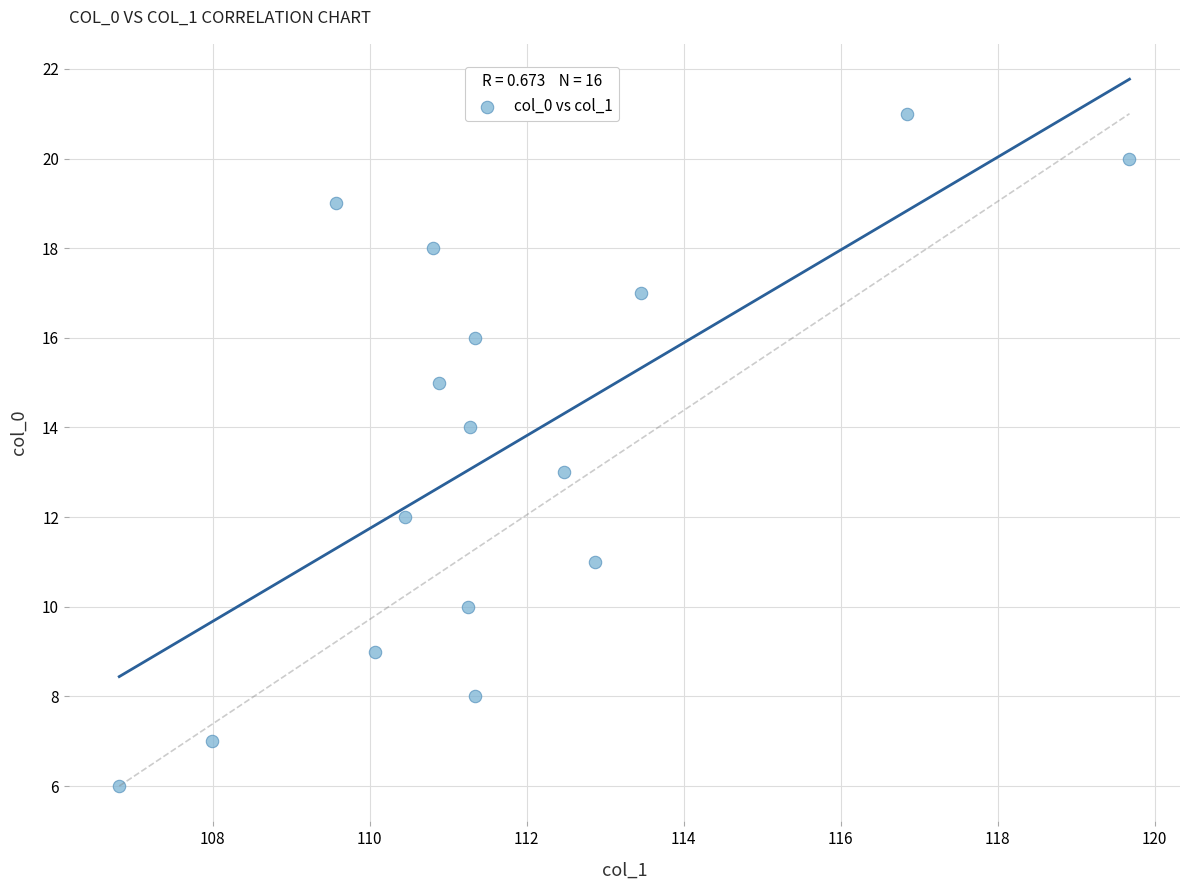

What is the range of Y values (max minus min)?

15